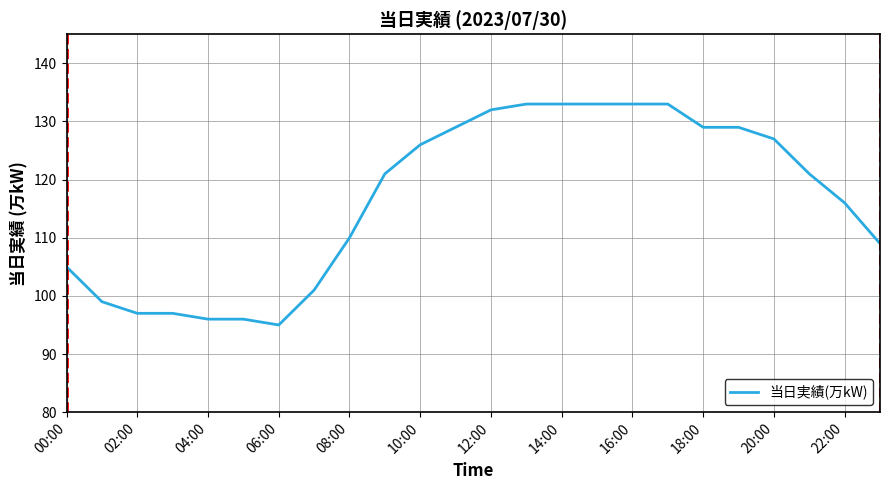

What is the maximum value shown in the chart?

133